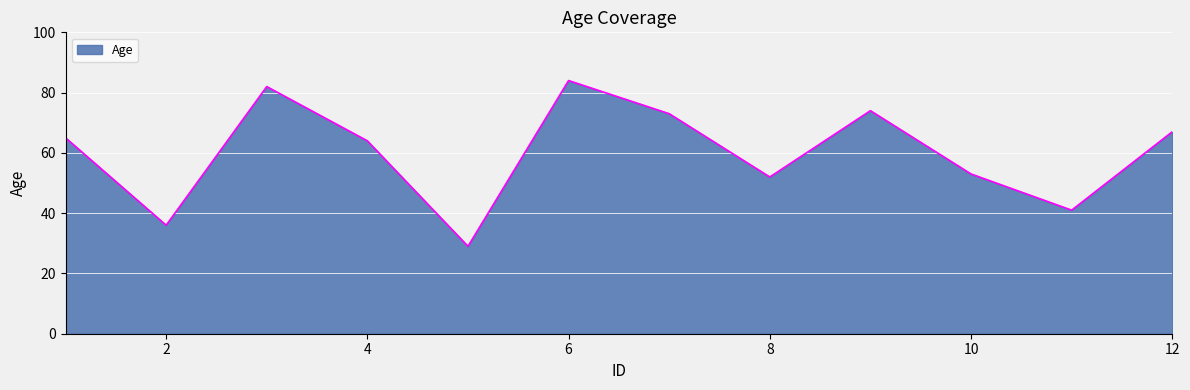

Count the number of data series in this chart.

1